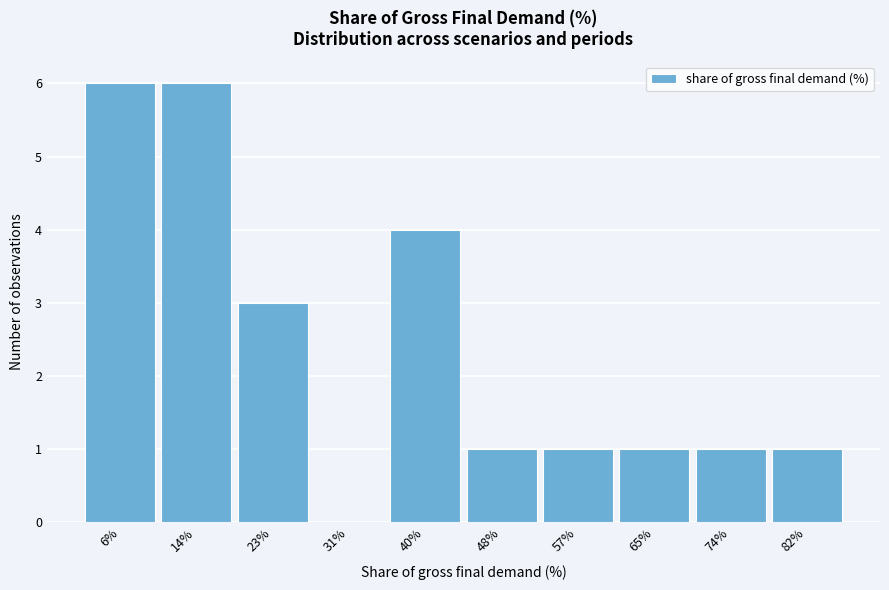

Reading left to right, list every bar in this chart as the range it spans on the x-axis followed by its height. Neither the bar edges nor the heights are printed on the chart, so give them approximately, as read against the axes.

2 to 10: 6
10 to 19: 6
19 to 27: 3
27 to 36: 0
36 to 44: 4
44 to 52: 1
52 to 61: 1
61 to 69: 1
69 to 78: 1
78 to 86: 1